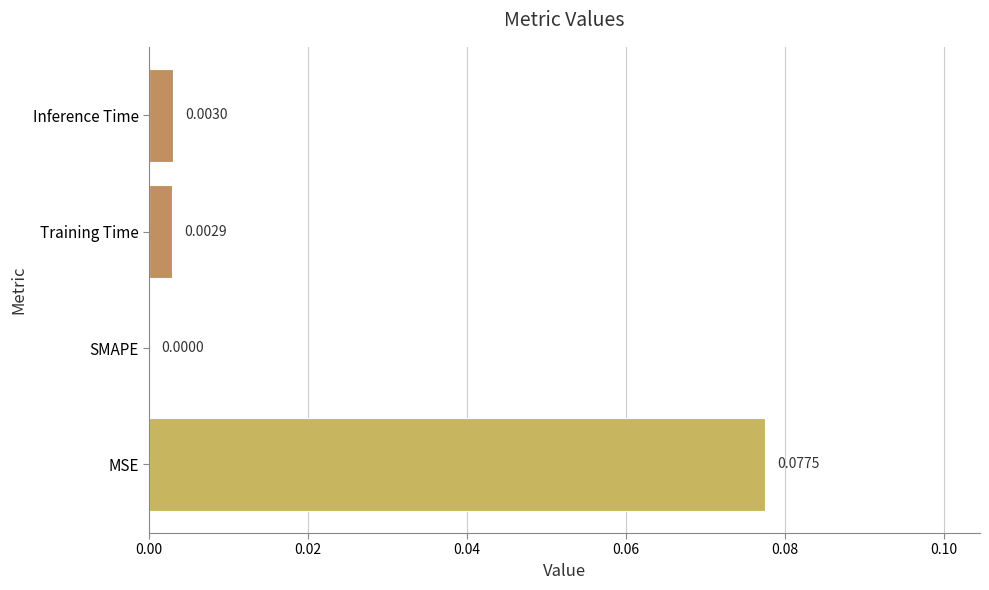

How many positive values are there?

3